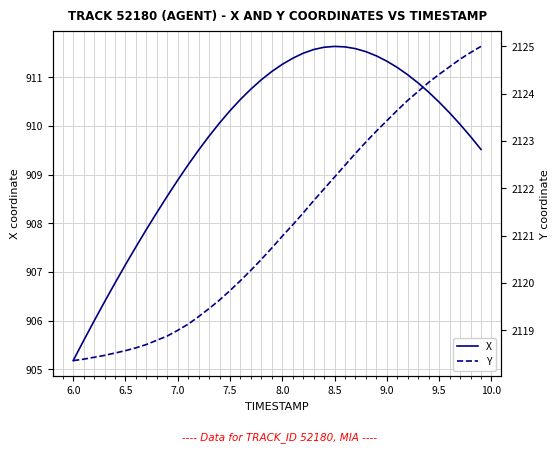

Does the chart have visible grid lines?

Yes